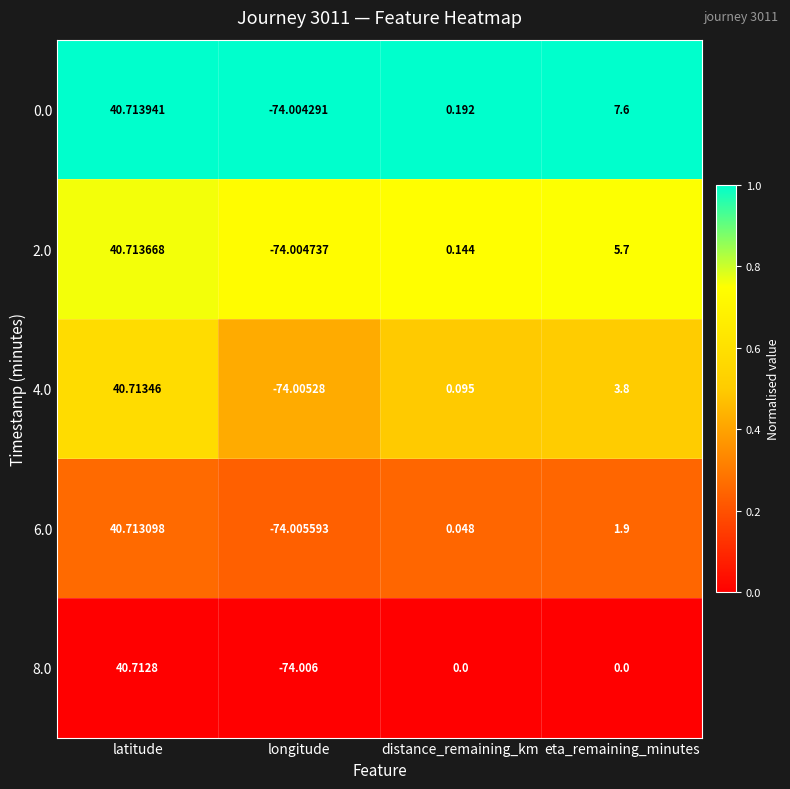

Is the value of 2.0 at distance_remaining_km greater than the value of 8.0 at distance_remaining_km?

Yes